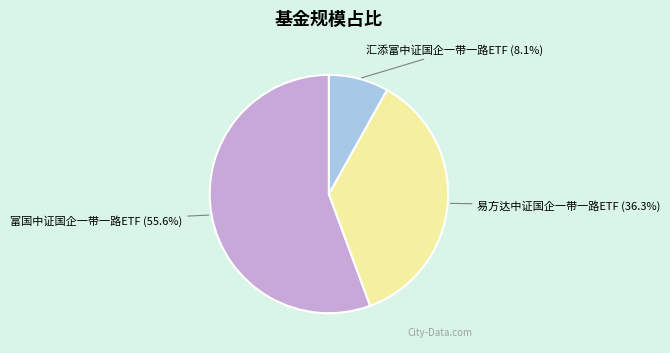

Is there a majority slice in this chart?

Yes